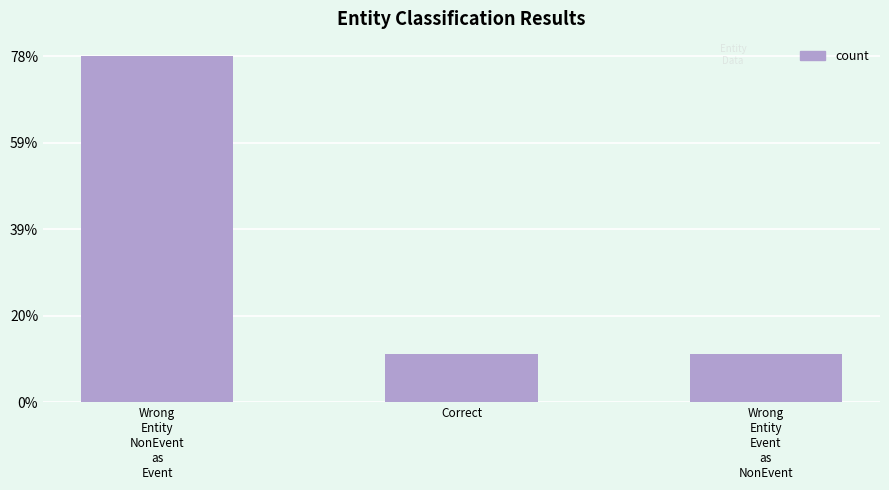

What is the sum of all values?

37